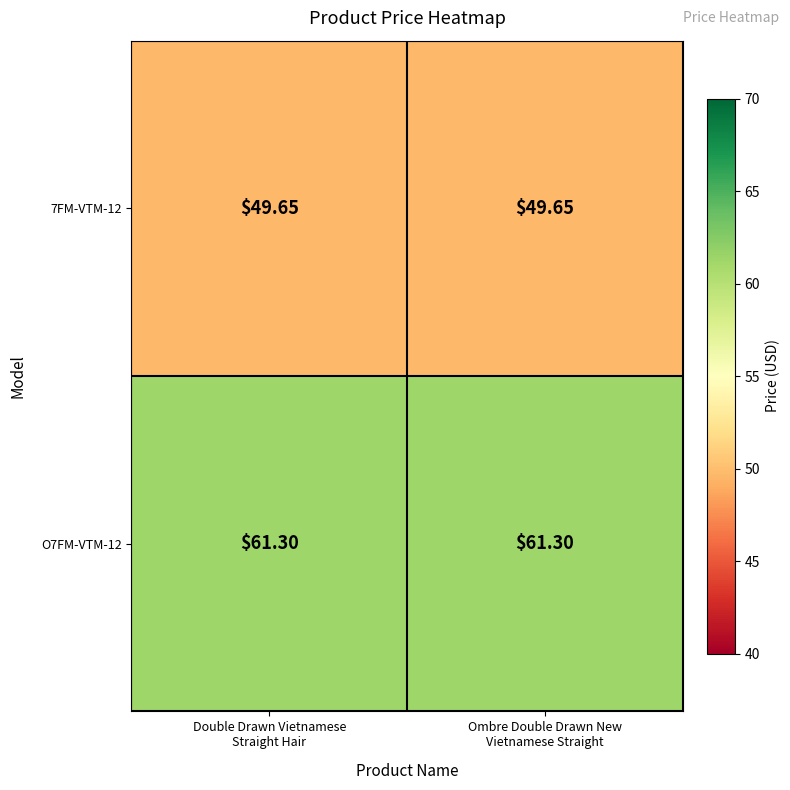

At how many categories does at least one series exceed 52?

2